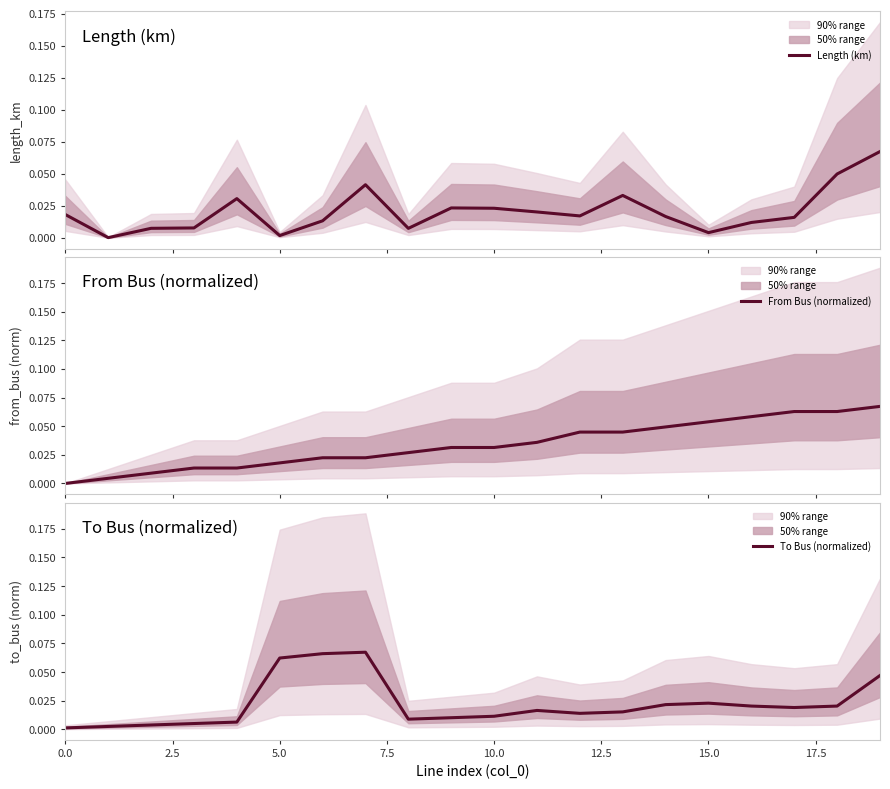

What is the label of the 6th point from the right?

14